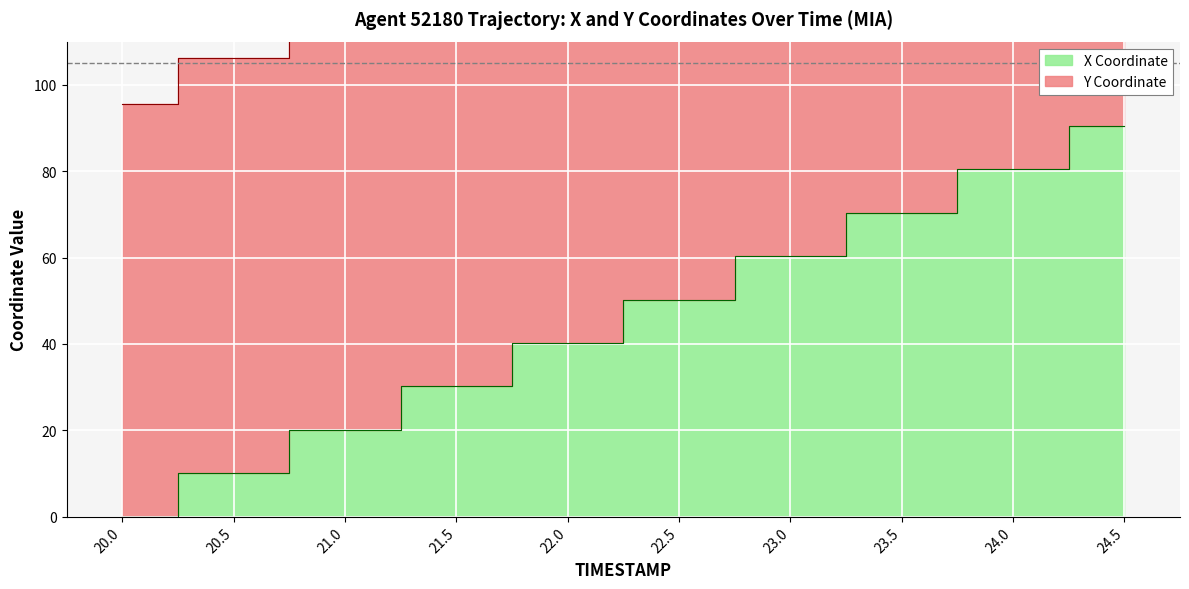

Count the number of categories in the chart.

10